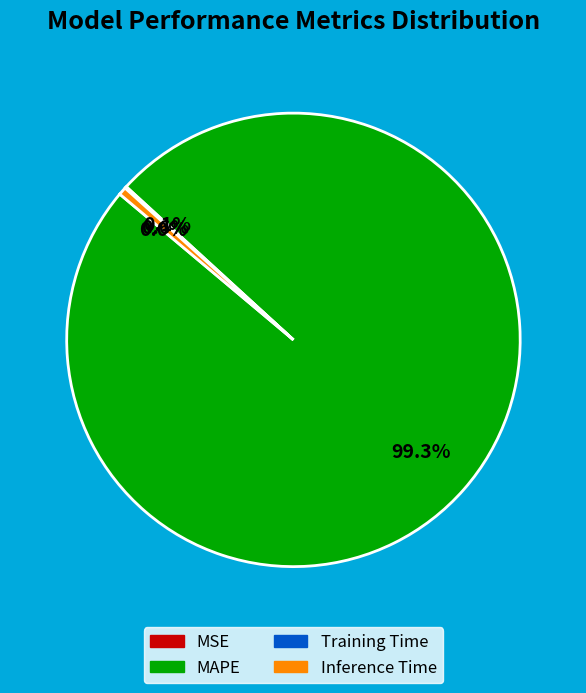

Which slice represents more than half of the pie?

MAPE